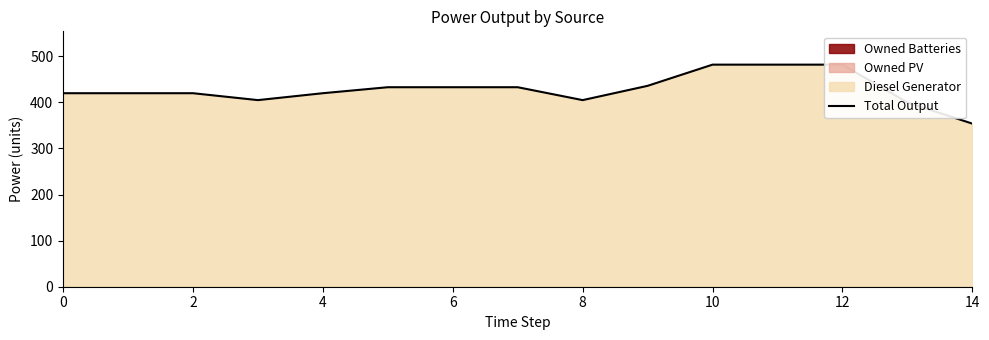

Between 14 and 13, which is larger?

13